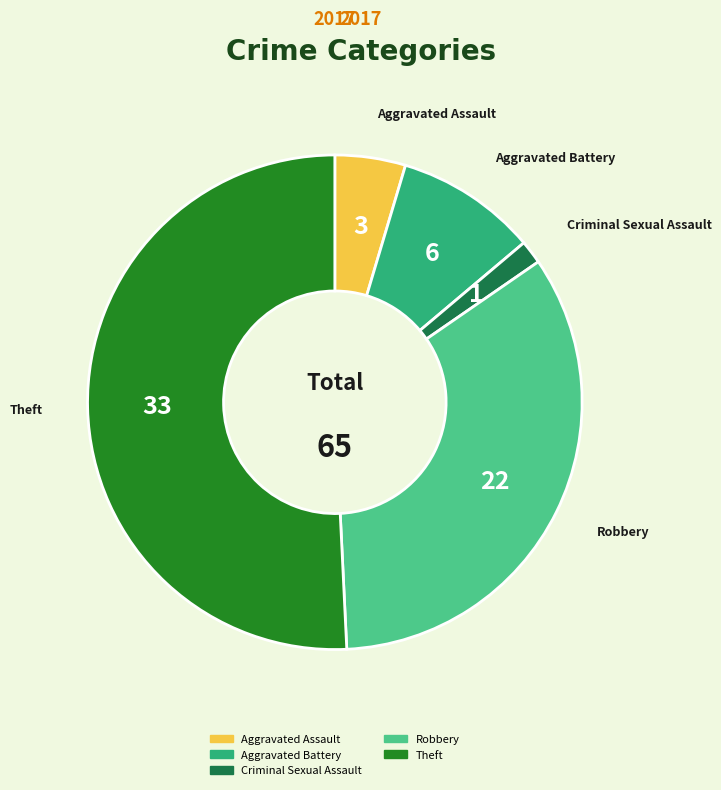

Is it true that Robbery is 34% of the pie?

True